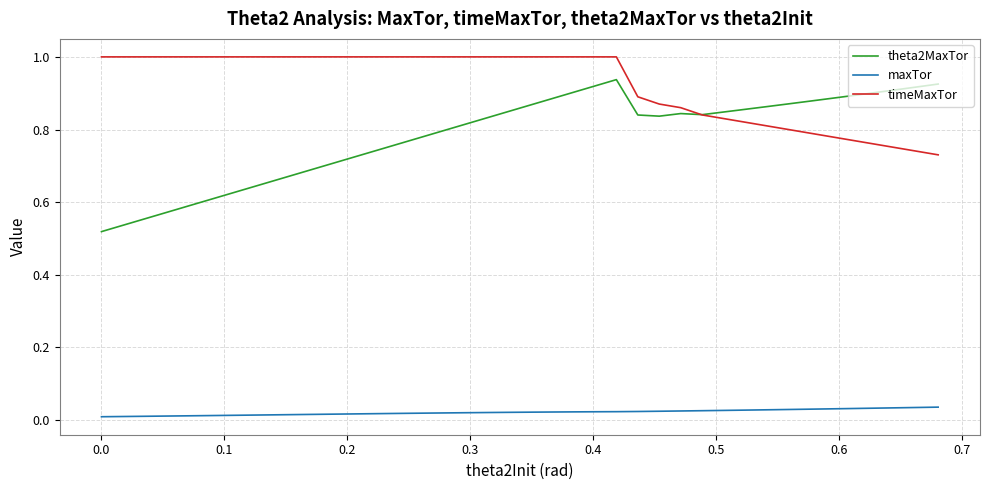

List the series in order of their overall mean, highest first.

timeMaxTor, theta2MaxTor, maxTor